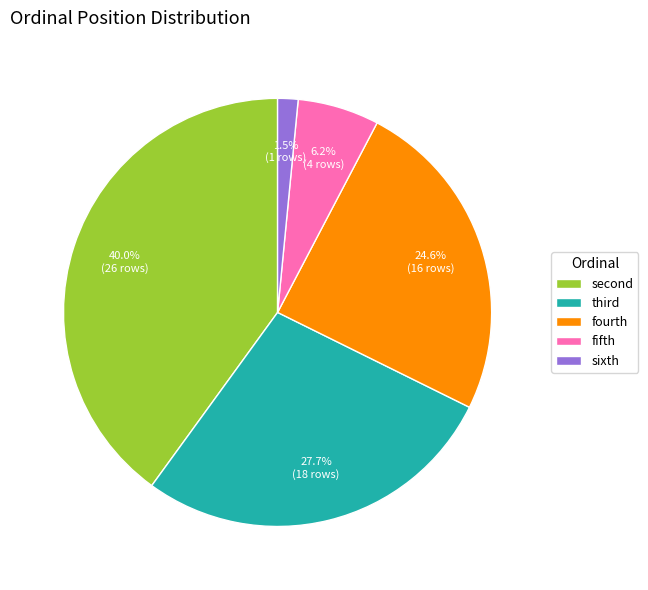

How many slices are in this pie chart?

5